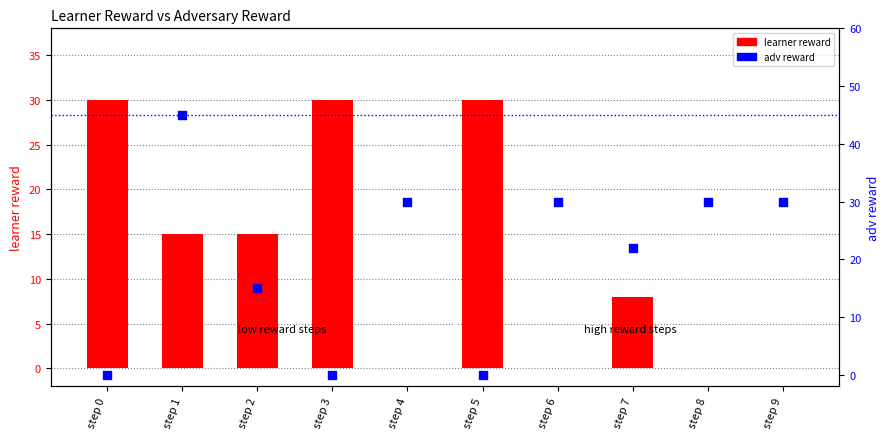

What are all the series names shown in the legend?

learner reward, adv reward